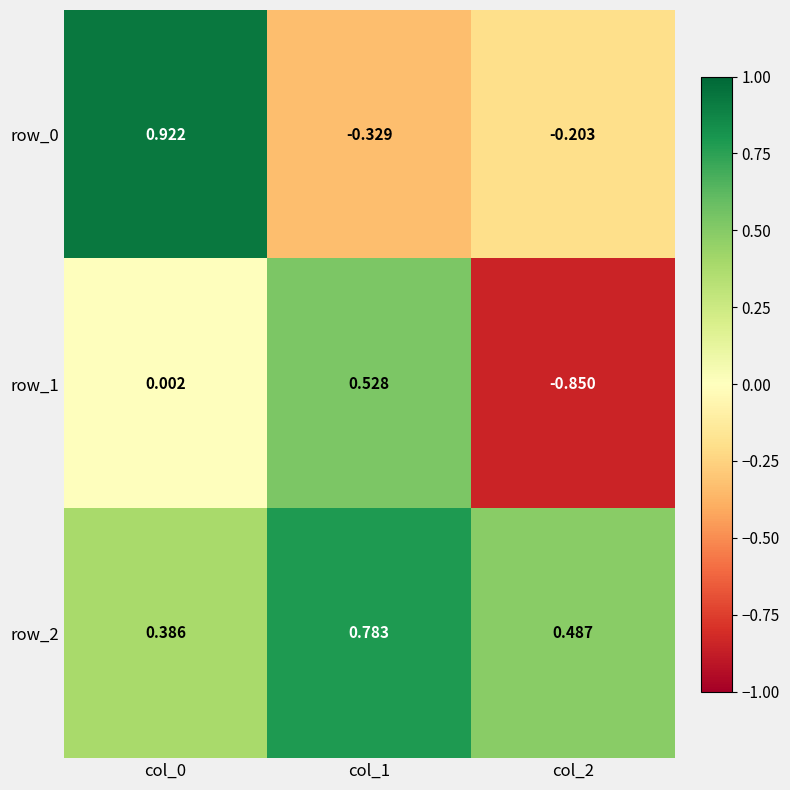

What is the spread (max minus min) of values at col_1?

1.1